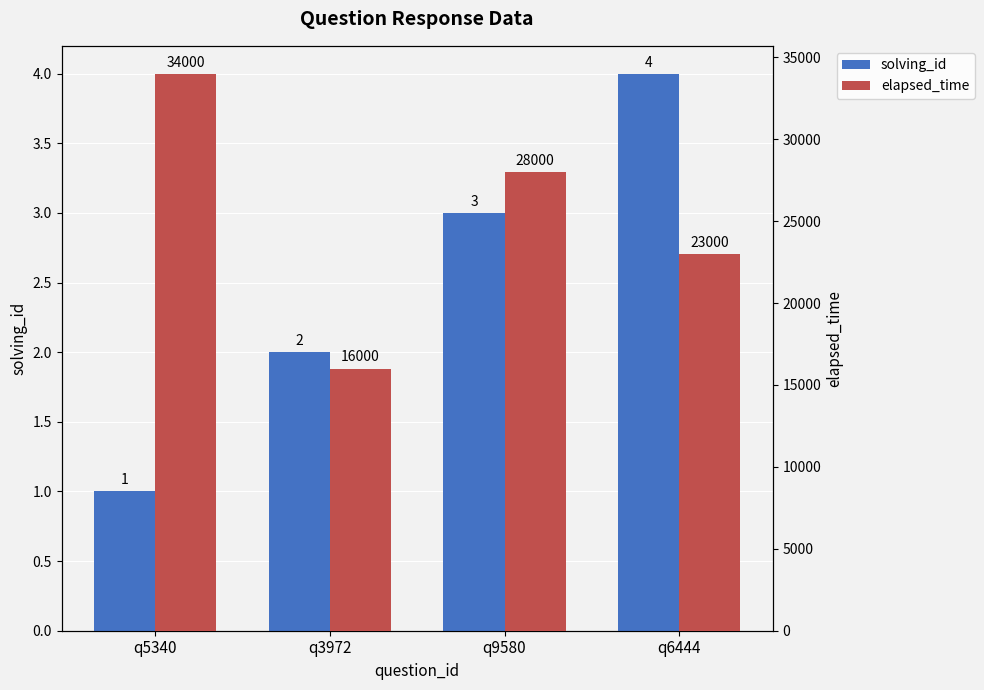

How many data points in solving_id are less than 3?

2